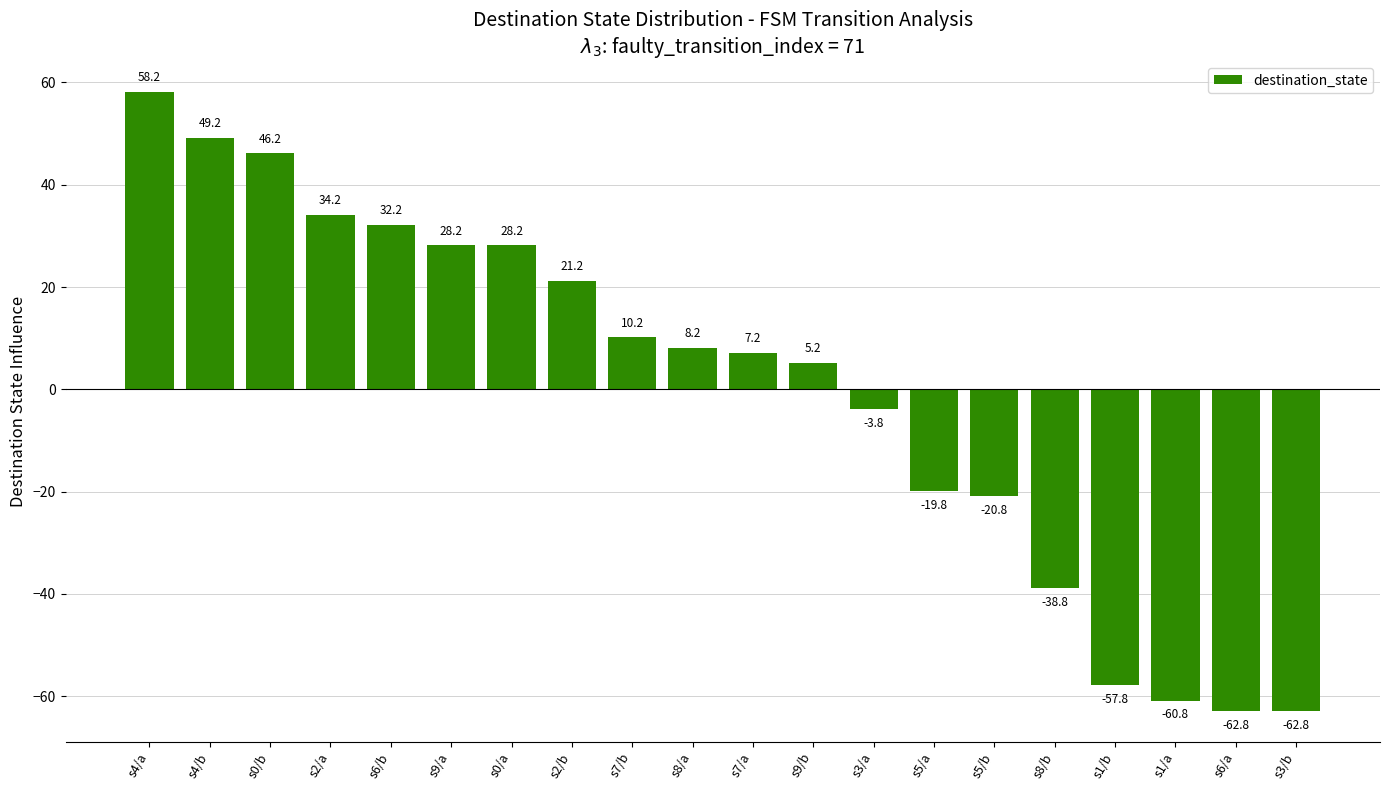

True or false: the data shows -60.8 at s1/a.

True